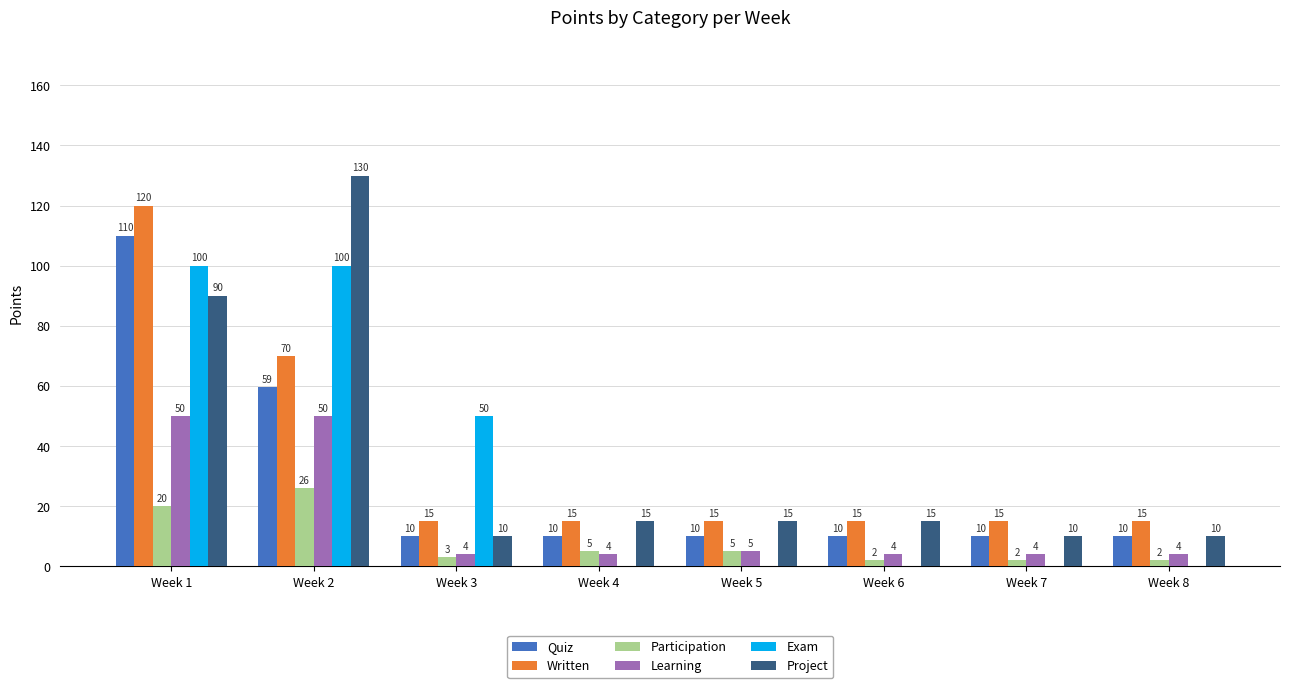

True or false: Quiz has a value of 10.0 at Week 7.

True